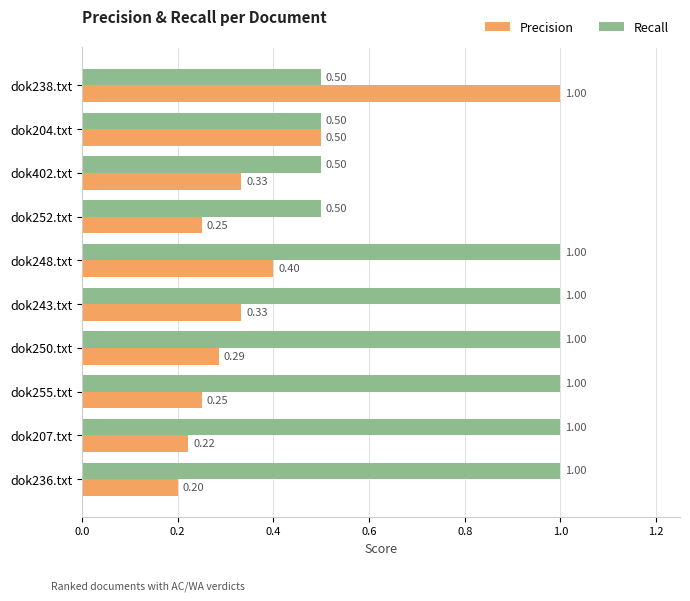

What is the highest value of the Recall series?

1.0